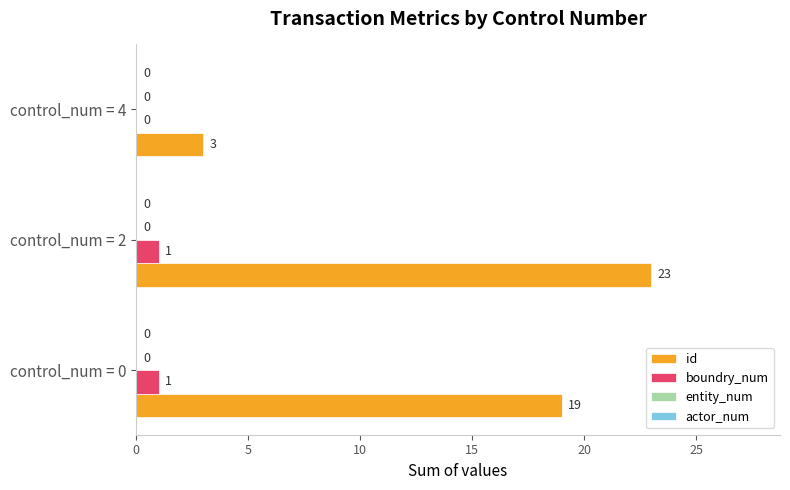

Where is boundry_num nearest to the value 0?

control_num = 4